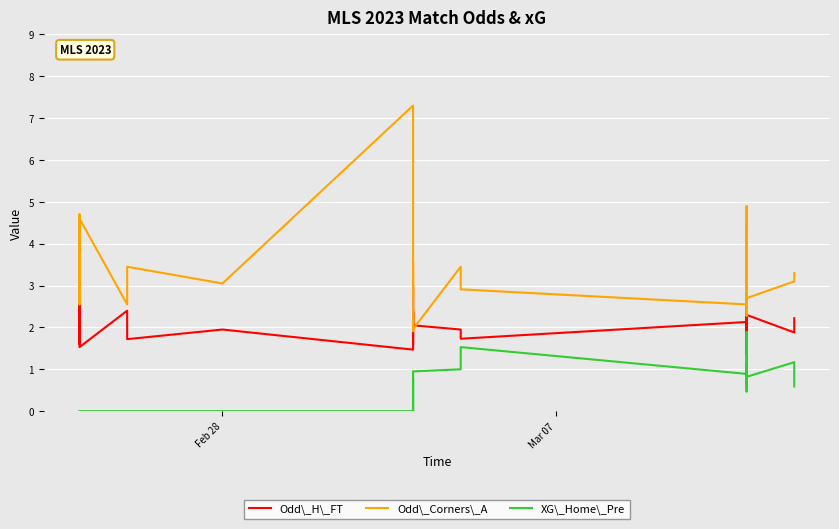

Which label corresponds to the smallest value in the chart?

Feb 28